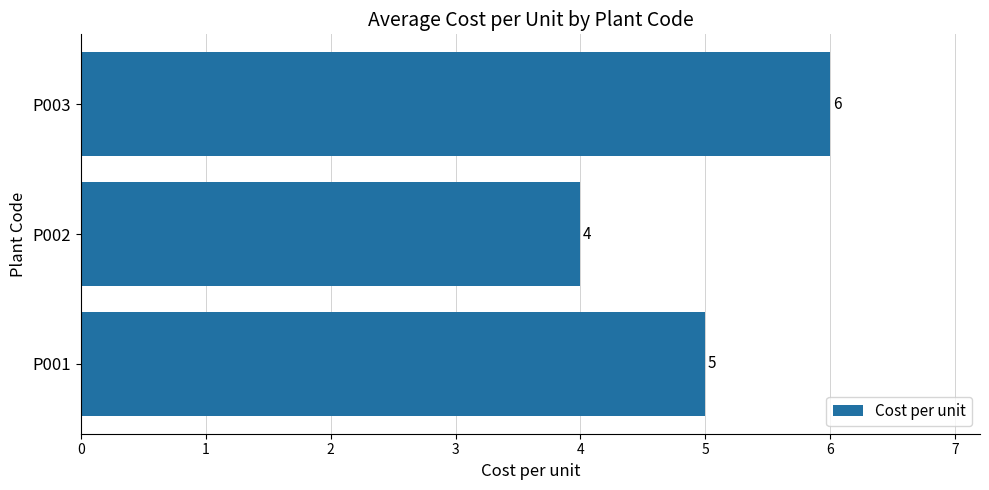

Reading bottom to top, list all the values displayed in this chart.

P001=5	P002=4	P003=6